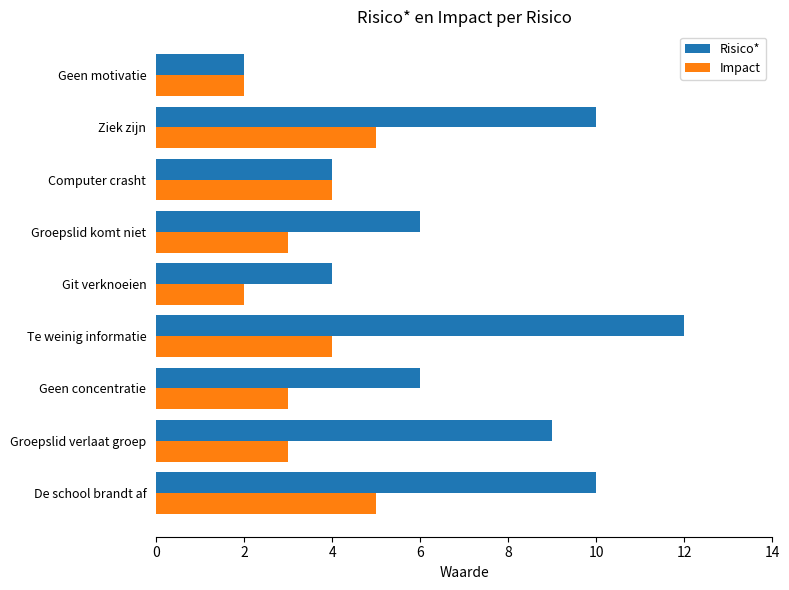

Rank the series at Te weinig informatie from highest to lowest value.

Risico*, Impact